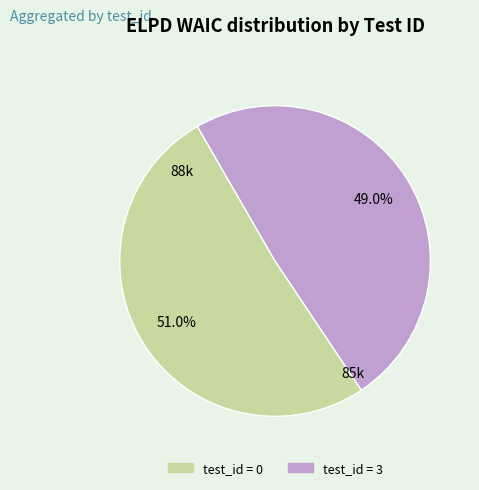

Does any single category account for the majority?

Yes